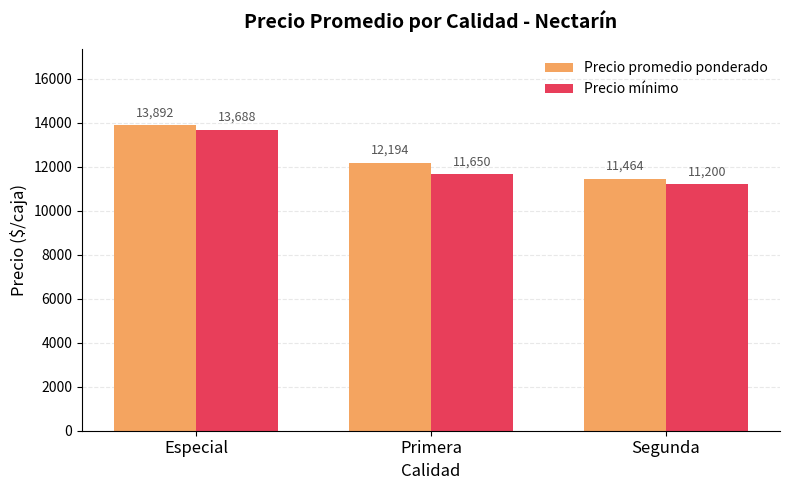

Are the bars horizontal?

No